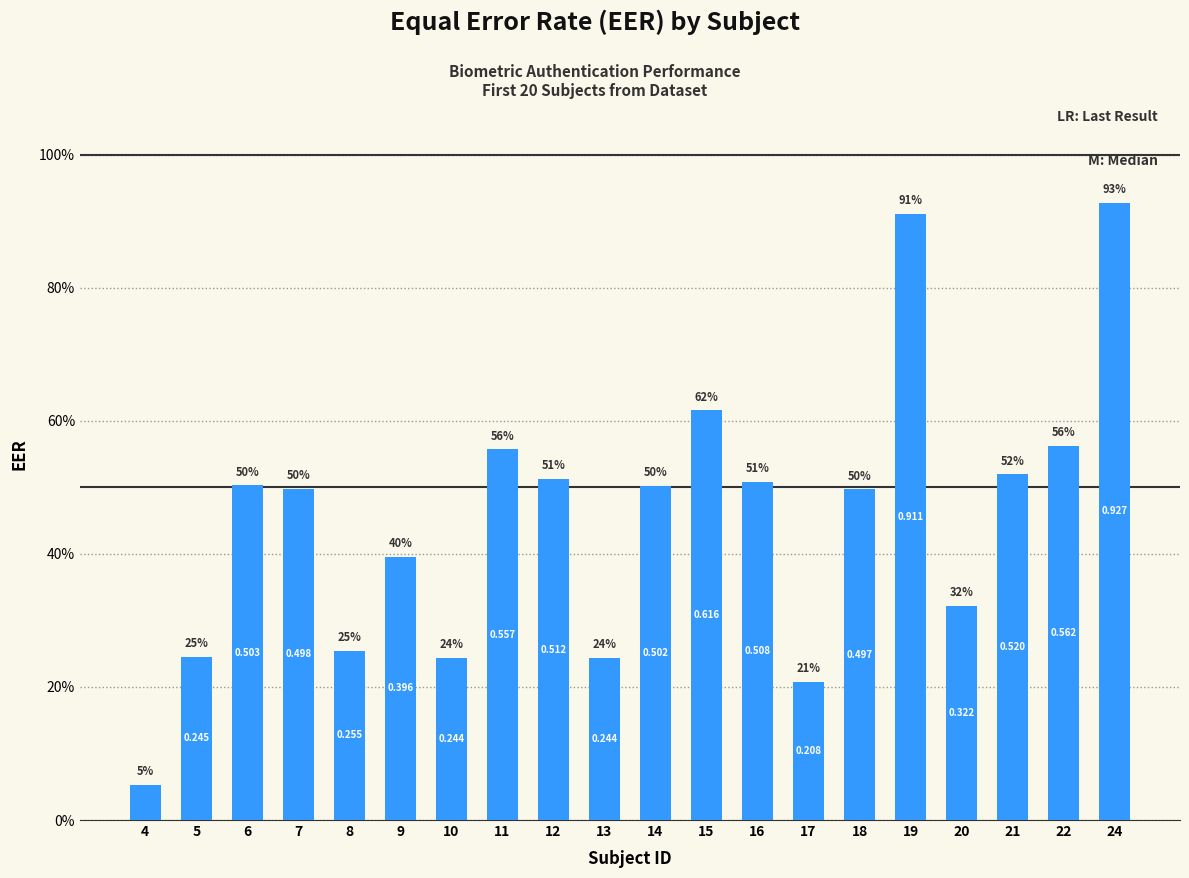

Are the bars grouped side by side (vs. stacked)?

No